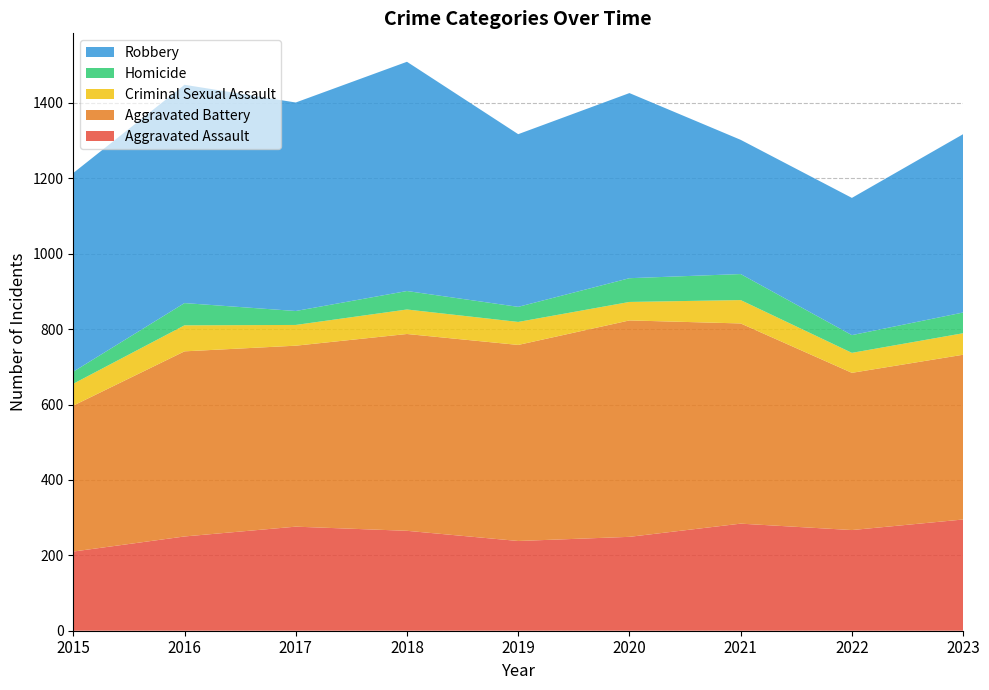

Reading left to right, transcribe all the data shown in this chart.

Aggravated Assault: 2015=210	2016=250	2017=276	2018=265	2019=238	2020=249	2021=284	2022=267	2023=295
Aggravated Battery: 2015=387	2016=491	2017=480	2018=522	2019=520	2020=574	2021=531	2022=417	2023=437
Criminal Sexual Assault: 2015=58	2016=69	2017=55	2018=65	2019=61	2020=49	2021=62	2022=53	2023=57
Homicide: 2015=32	2016=59	2017=37	2018=49	2019=40	2020=63	2021=69	2022=47	2023=55
Robbery: 2015=527	2016=579	2017=553	2018=608	2019=458	2020=491	2021=356	2022=364	2023=473